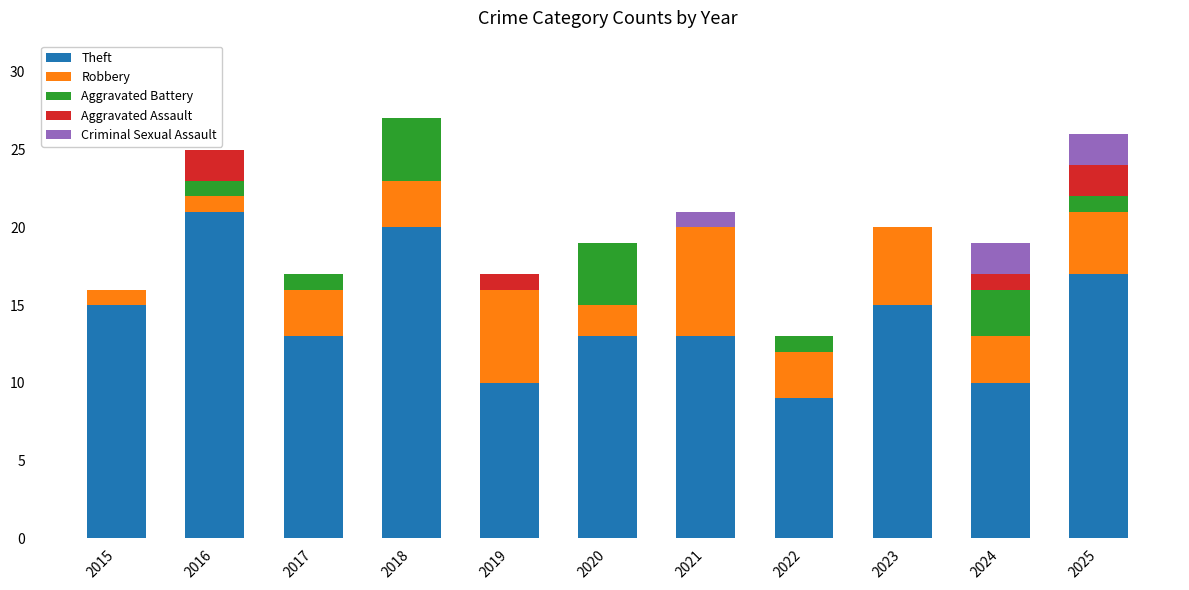

What is the total value across all series at 2019?

17